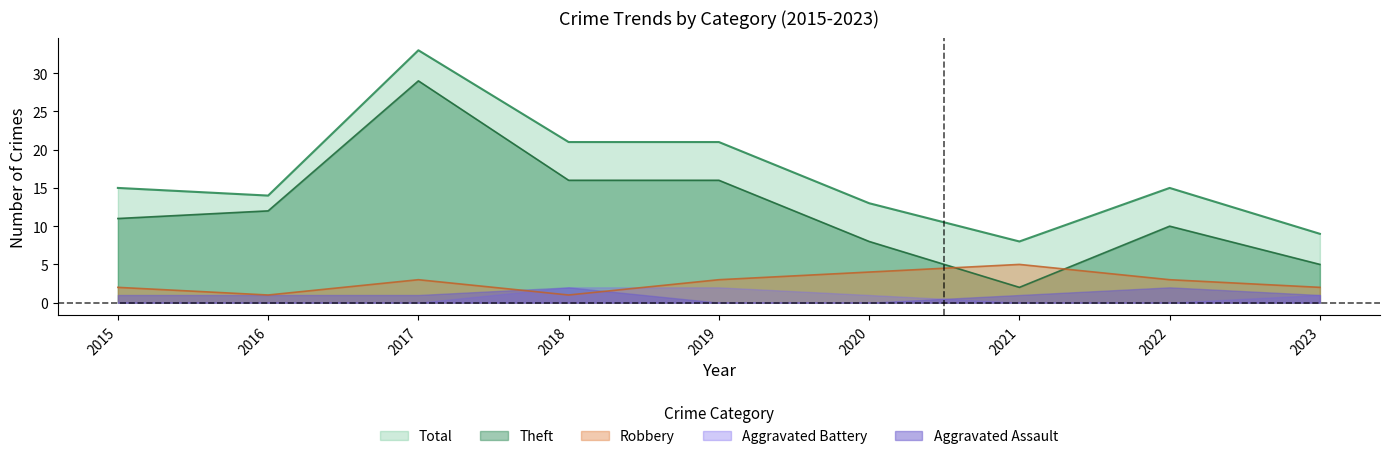

Between 2017 and 2021, which series saw the biggest shift?

Theft